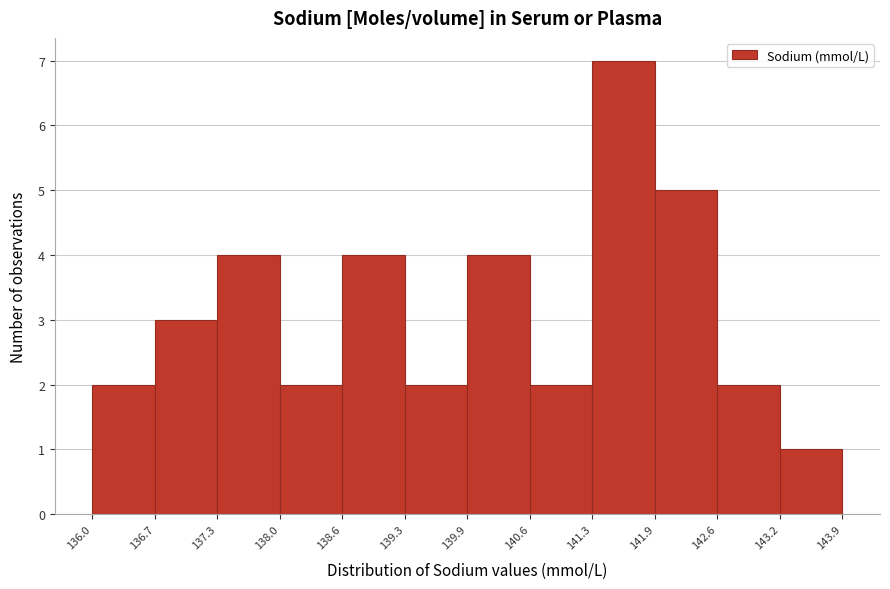

Reading left to right, transcribe this chart: for each bar, give the range it covers on the x-axis and its height. The values are not printed on the chart, so give them approximately, as read against the axis.

136.0 to 136.7: 2
136.7 to 137.3: 3
137.3 to 138.0: 4
138.0 to 138.6: 2
138.6 to 139.3: 4
139.3 to 139.9: 2
139.9 to 140.6: 4
140.6 to 141.3: 2
141.3 to 141.9: 7
141.9 to 142.6: 5
142.6 to 143.2: 2
143.2 to 143.9: 1